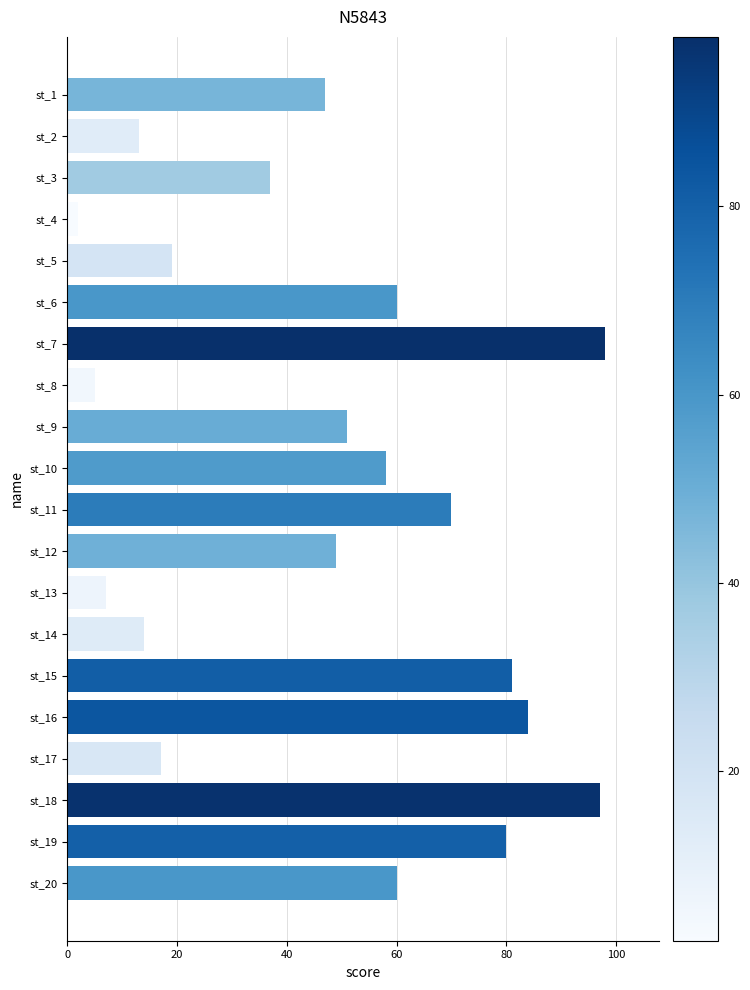

Does the chart contain stacked bars?

No